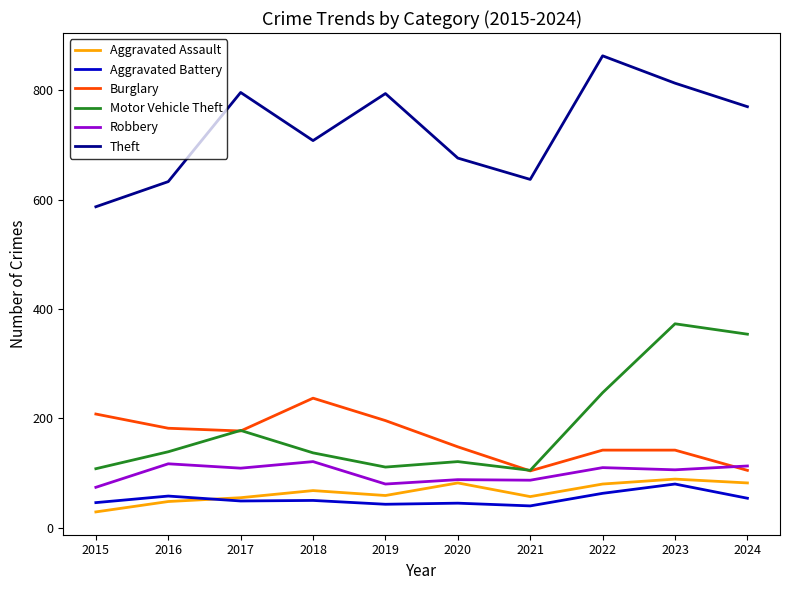

What is the difference between the highest and lowest values at 2018?

658